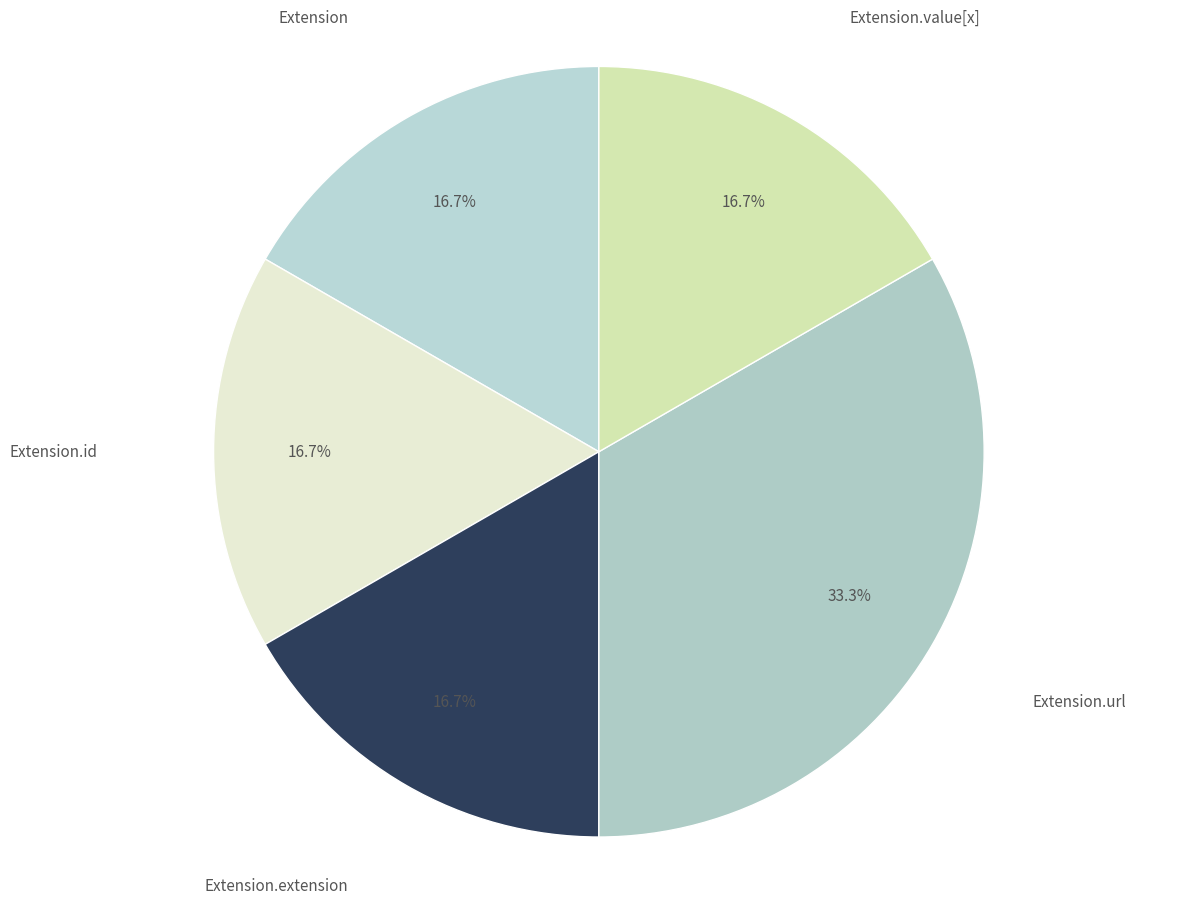

To the nearest percent, what is the difference between the largest and smallest slice percentages?

17%